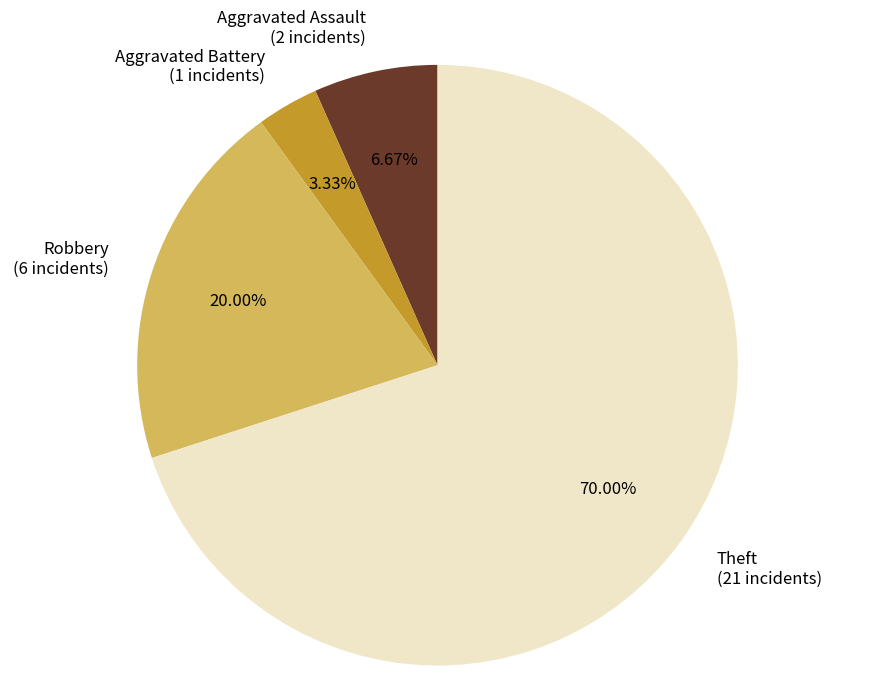

What percentage is NOT represented by Aggravated Assault?

93.3%